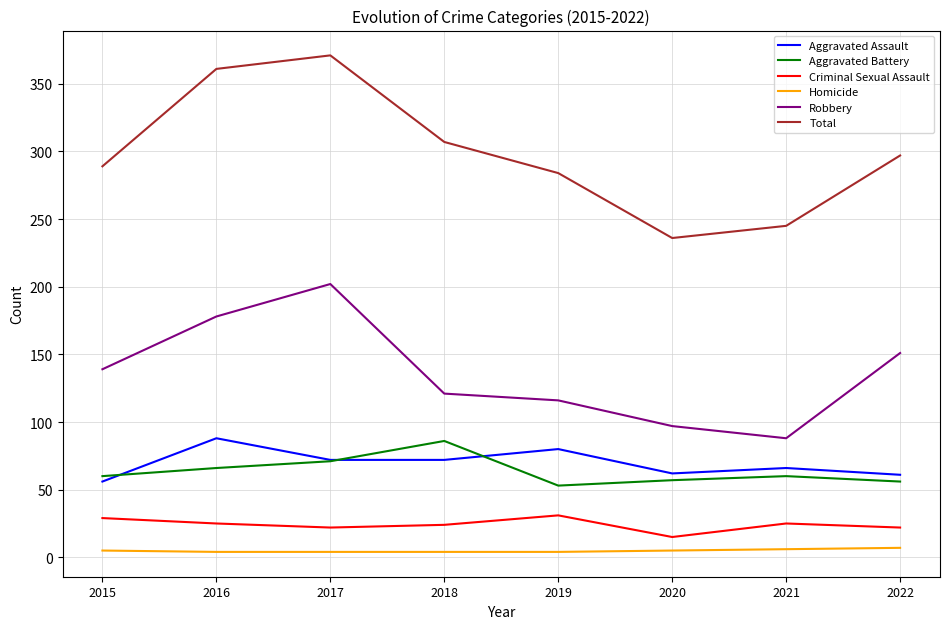

Is the value of Aggravated Assault at 2017 greater than the value of Aggravated Battery at 2019?

Yes